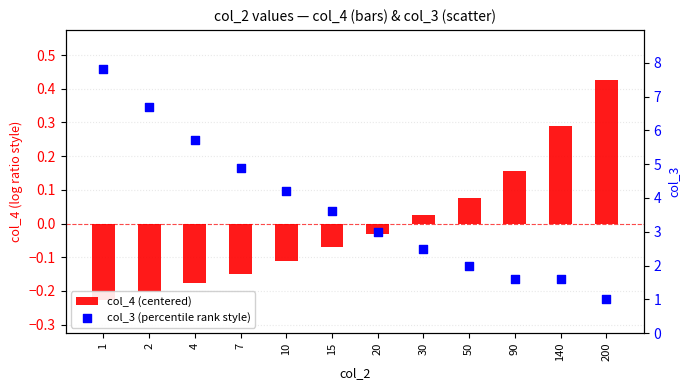

Is the value of col_3 (percentile rank style) at 4 greater than the value of col_4 (centered) at 1?

Yes